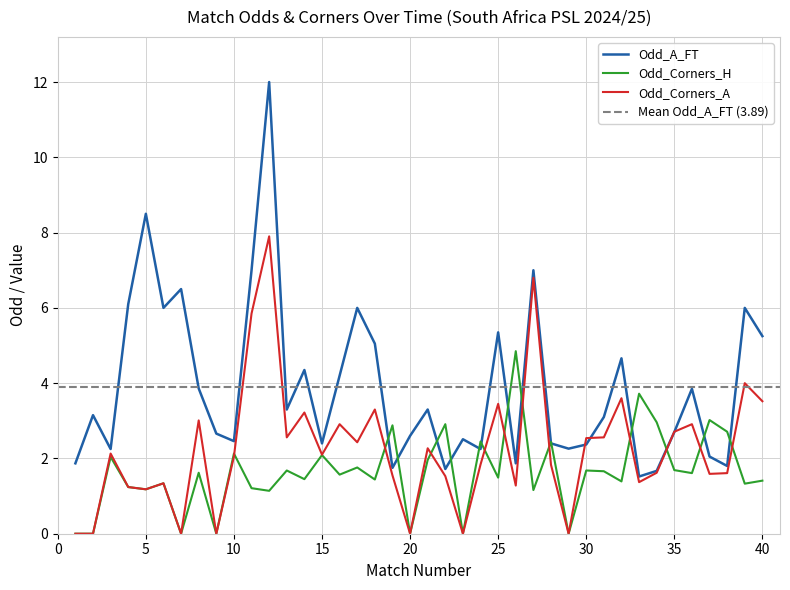

Which category has the lowest value in the Odd_Corners_A series?

1